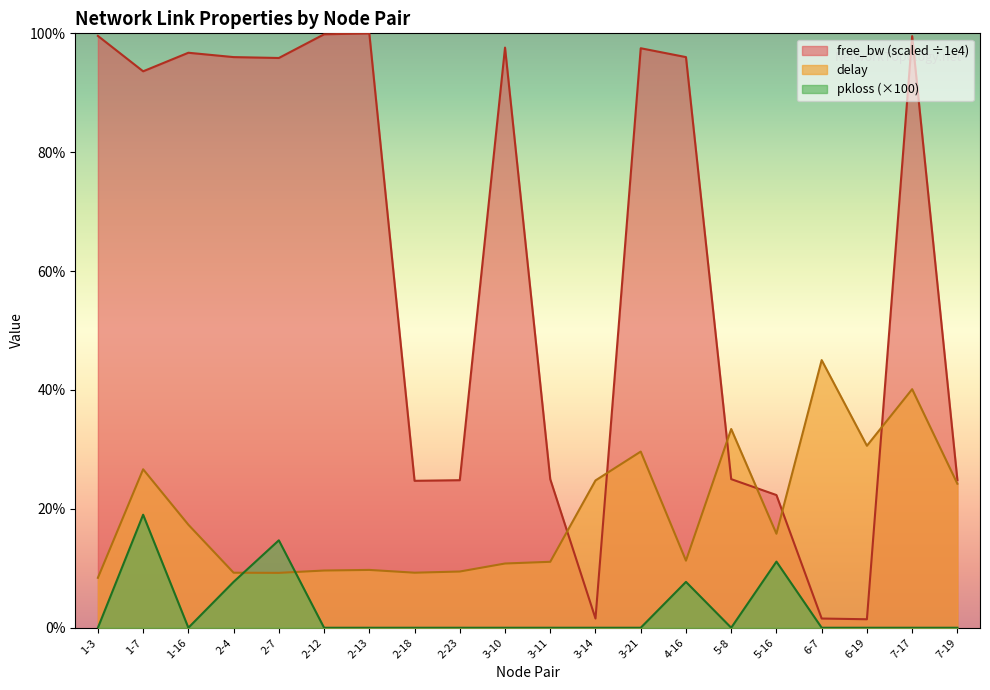

What is the difference between the maximum and minimum values in the free_bw_norm series?

9.9